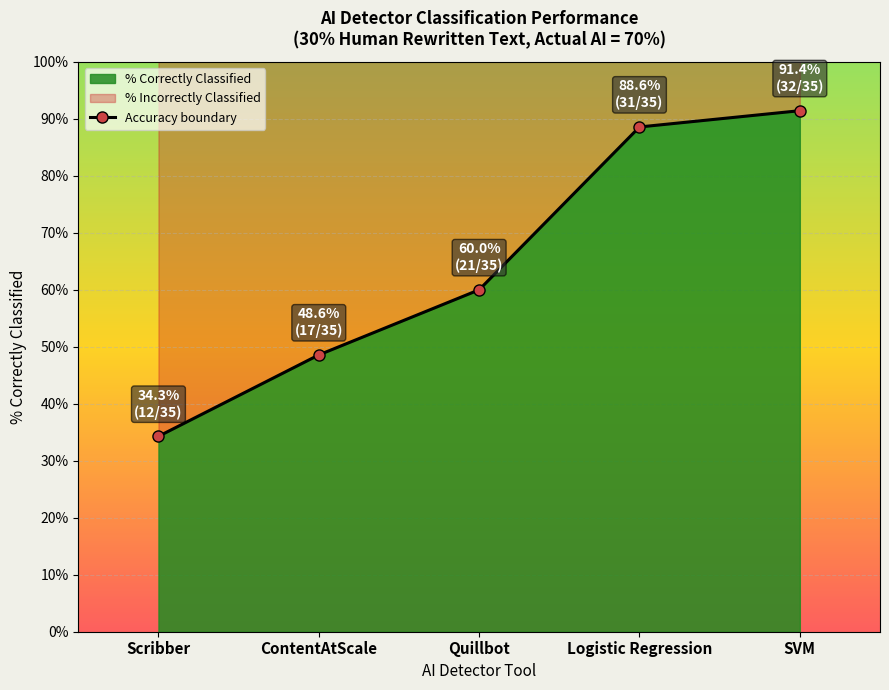

At which category does the chart reach its minimum across all series?

Scribber